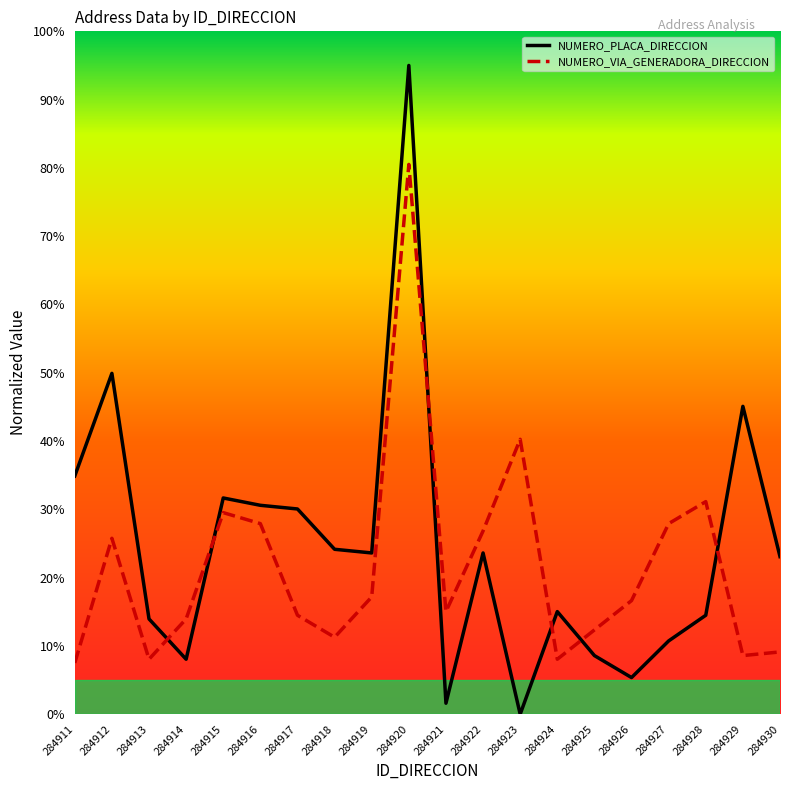

Is it true that NUMERO_VIA_GENERADORA_DIRECCION equals 12.3 at 284925?

True